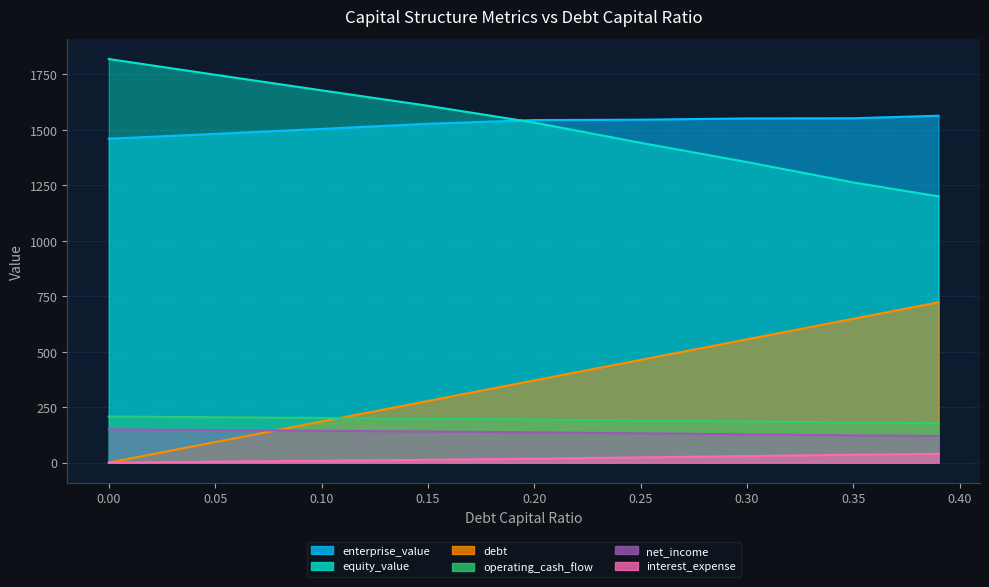

The value of operating_cash_flow at 0.0 is 150.1. True or false?

True